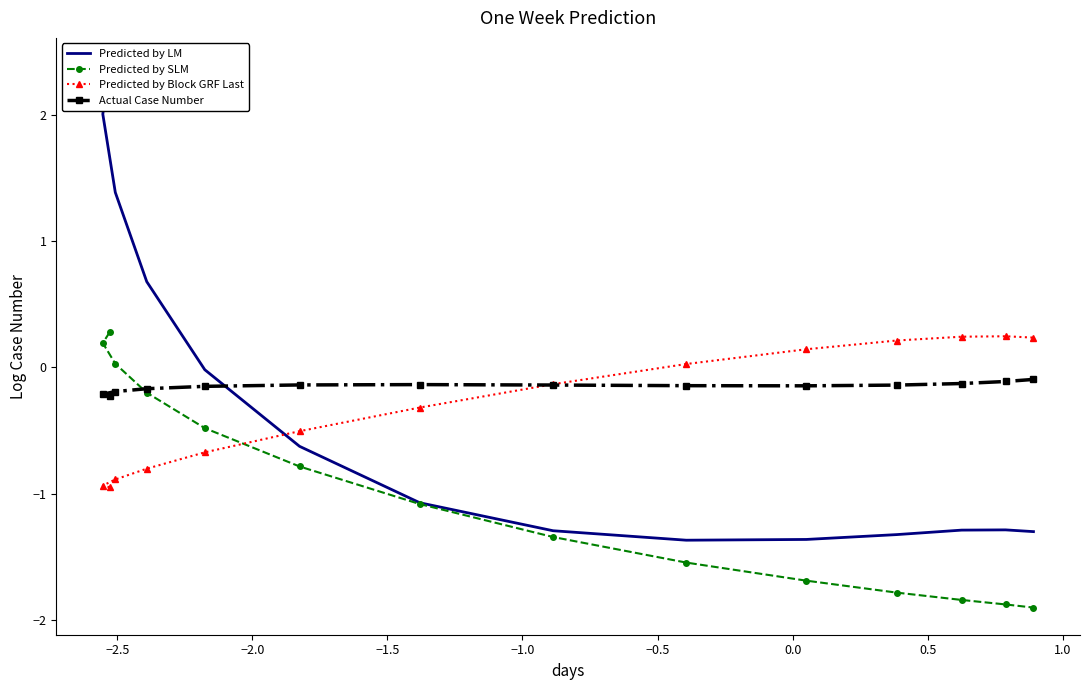

Which series has the largest total across all categories?

Actual Case Number